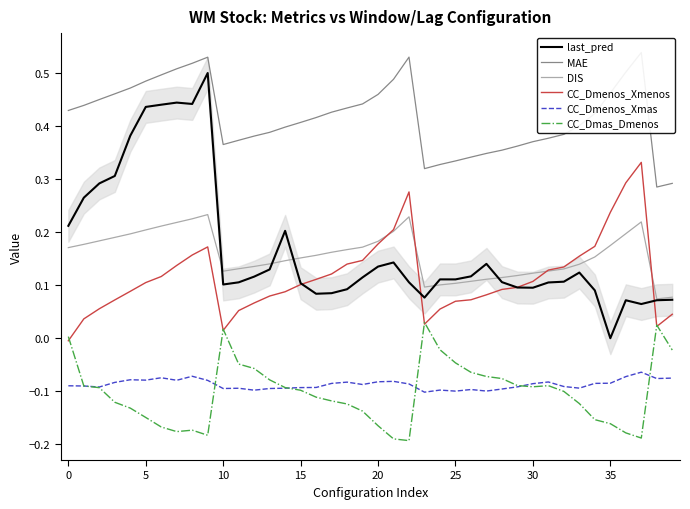

How many MAE values are between 0 and 1?

40